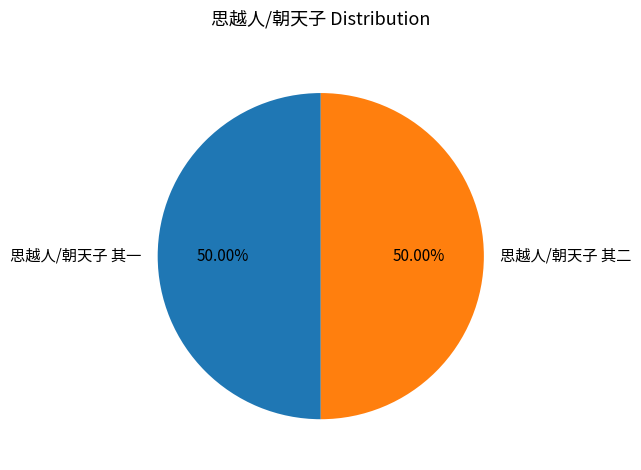

Approximately how many times larger is the value at 思越人/朝天子 其二 compared to 思越人/朝天子 其一?

1.0